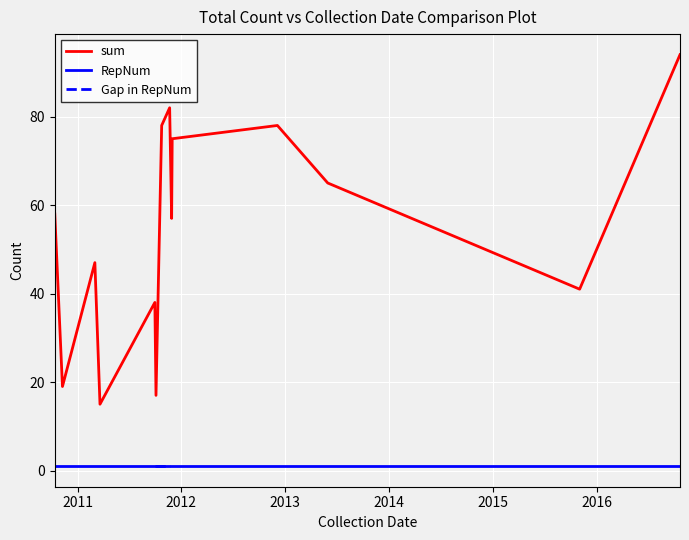

Which series has the largest range (max minus min)?

sum